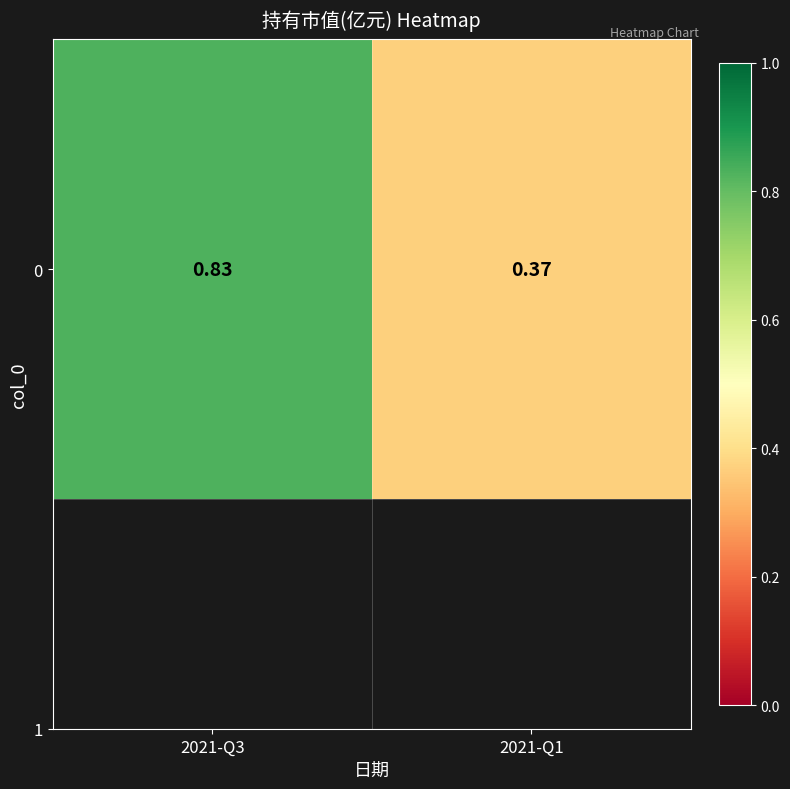

Reading left to right, list all the values displayed in this chart.

2021-Q3=0.8	2021-Q1=0.4